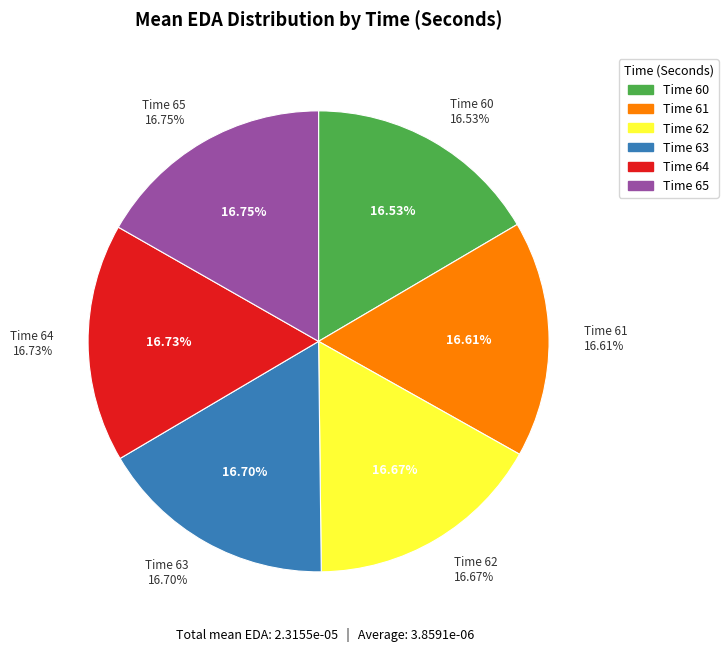

The 60 slice represents 11% of the pie. True or false?

False